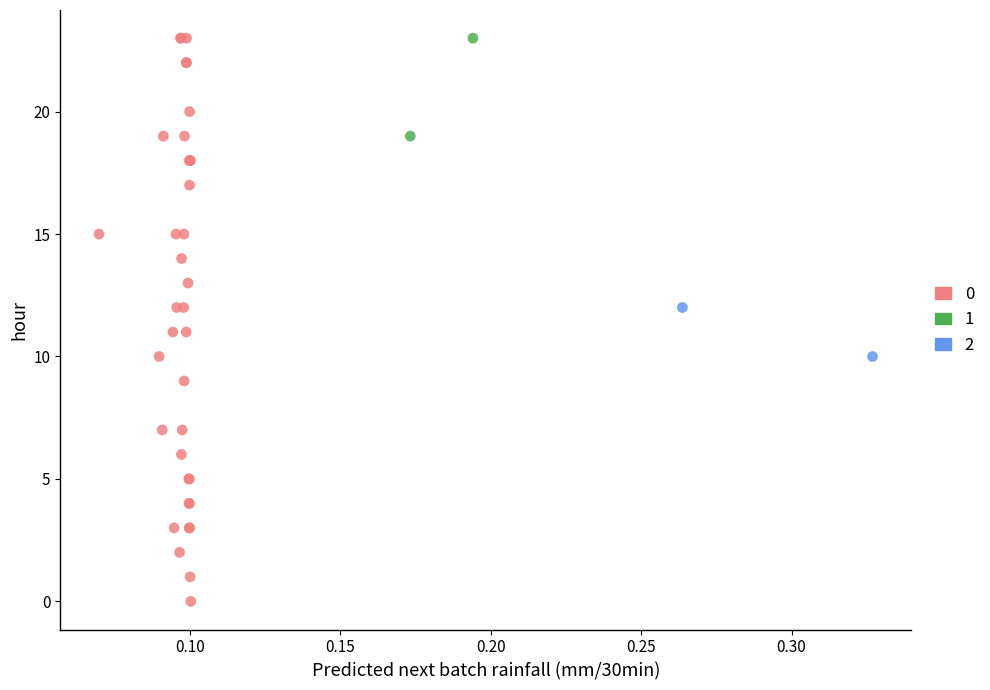

What are all the series names shown in the legend?

0, 1, 2